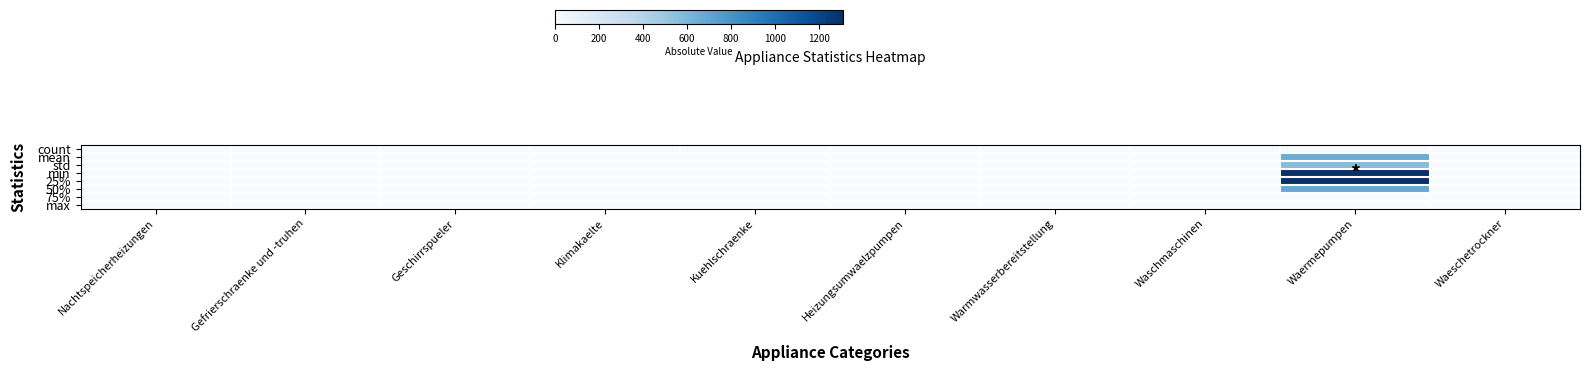

Reading left to right, list all the values displayed in this chart.

count: Nachtspeicherheizungen=9.0	Gefrierschraenke und -truhen=9.0	Geschirrspueler=9.0	Klimakaelte=9.0	Kuehlschraenke=9.0	Heizungsumwaelzpumpen=9.0	Warmwasserbereitstellung=9.0	Waschmaschinen=9.0	Waermepumpen=9.0	Waeschetrockner=9.0
mean: Nachtspeicherheizungen=0.0	Gefrierschraenke und -truhen=0.0	Geschirrspueler=0.0	Klimakaelte=0.0	Kuehlschraenke=0.0	Heizungsumwaelzpumpen=0.0	Warmwasserbereitstellung=0.0	Waschmaschinen=0.0	Waermepumpen=663.7	Waeschetrockner=0.0
std: Nachtspeicherheizungen=0.0	Gefrierschraenke und -truhen=0.0	Geschirrspueler=0.0	Klimakaelte=0.0	Kuehlschraenke=0.0	Heizungsumwaelzpumpen=0.0	Warmwasserbereitstellung=0.0	Waschmaschinen=0.0	Waermepumpen=566.7	Waeschetrockner=0.0
min: Nachtspeicherheizungen=0.0	Gefrierschraenke und -truhen=0.0	Geschirrspueler=0.0	Klimakaelte=0.0	Kuehlschraenke=0.0	Heizungsumwaelzpumpen=0.0	Warmwasserbereitstellung=0.0	Waschmaschinen=0.0	Waermepumpen=1308.4	Waeschetrockner=0.0
25%: Nachtspeicherheizungen=0.0	Gefrierschraenke und -truhen=0.0	Geschirrspueler=0.0	Klimakaelte=0.0	Kuehlschraenke=0.0	Heizungsumwaelzpumpen=0.0	Warmwasserbereitstellung=0.0	Waschmaschinen=0.0	Waermepumpen=1308.4	Waeschetrockner=0.0
50%: Nachtspeicherheizungen=0.0	Gefrierschraenke und -truhen=0.0	Geschirrspueler=0.0	Klimakaelte=0.0	Kuehlschraenke=0.0	Heizungsumwaelzpumpen=0.0	Warmwasserbereitstellung=0.0	Waschmaschinen=0.0	Waermepumpen=682.6	Waeschetrockner=0.0
75%: Nachtspeicherheizungen=0.0	Gefrierschraenke und -truhen=0.0	Geschirrspueler=0.0	Klimakaelte=0.0	Kuehlschraenke=0.0	Heizungsumwaelzpumpen=0.0	Warmwasserbereitstellung=0.0	Waschmaschinen=0.0	Waermepumpen=0.0	Waeschetrockner=0.0
max: Nachtspeicherheizungen=0.0	Gefrierschraenke und -truhen=0.0	Geschirrspueler=0.0	Klimakaelte=0.0	Kuehlschraenke=0.0	Heizungsumwaelzpumpen=0.0	Warmwasserbereitstellung=0.0	Waschmaschinen=0.0	Waermepumpen=0.0	Waeschetrockner=0.0